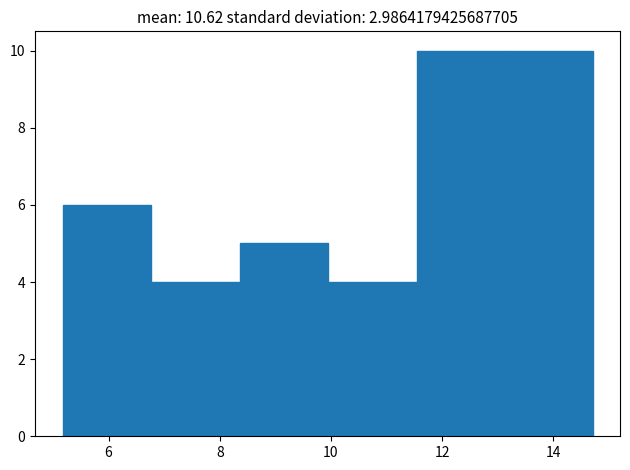

Reading left to right, transcribe this chart: for each bar, give the range it covers on the x-axis and its height. Neither the bar edges nor the heights are printed on the chart, so give them approximately, as read against the axes.

5.2 to 6.8: 6
6.8 to 8.4: 4
8.4 to 10.0: 5
10.0 to 11.6: 4
11.6 to 13.2: 10
13.2 to 14.8: 10